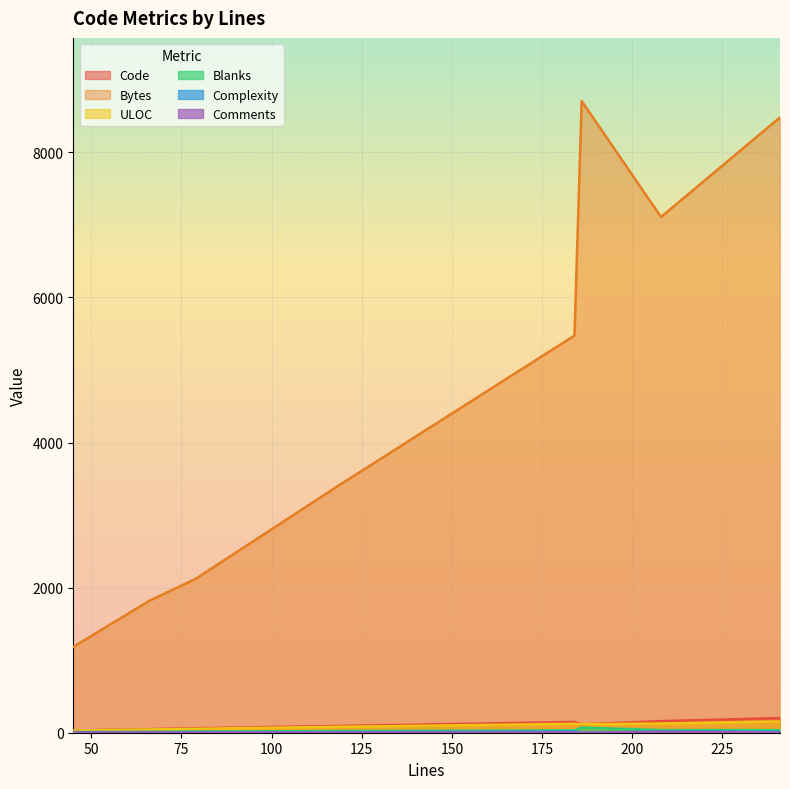

The value of Comments at 79 is 0. True or false?

False